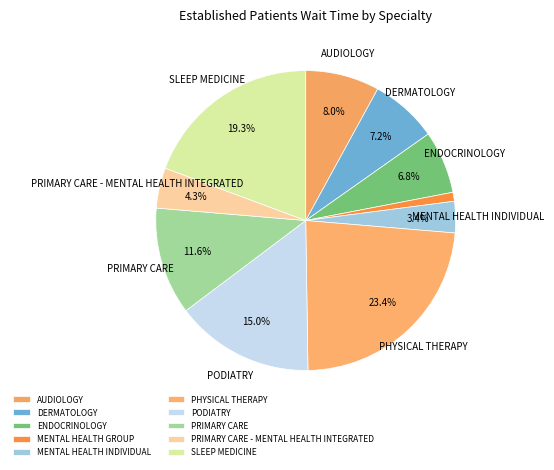

Is it true that PHYSICAL THERAPY is 23% of the pie?

True